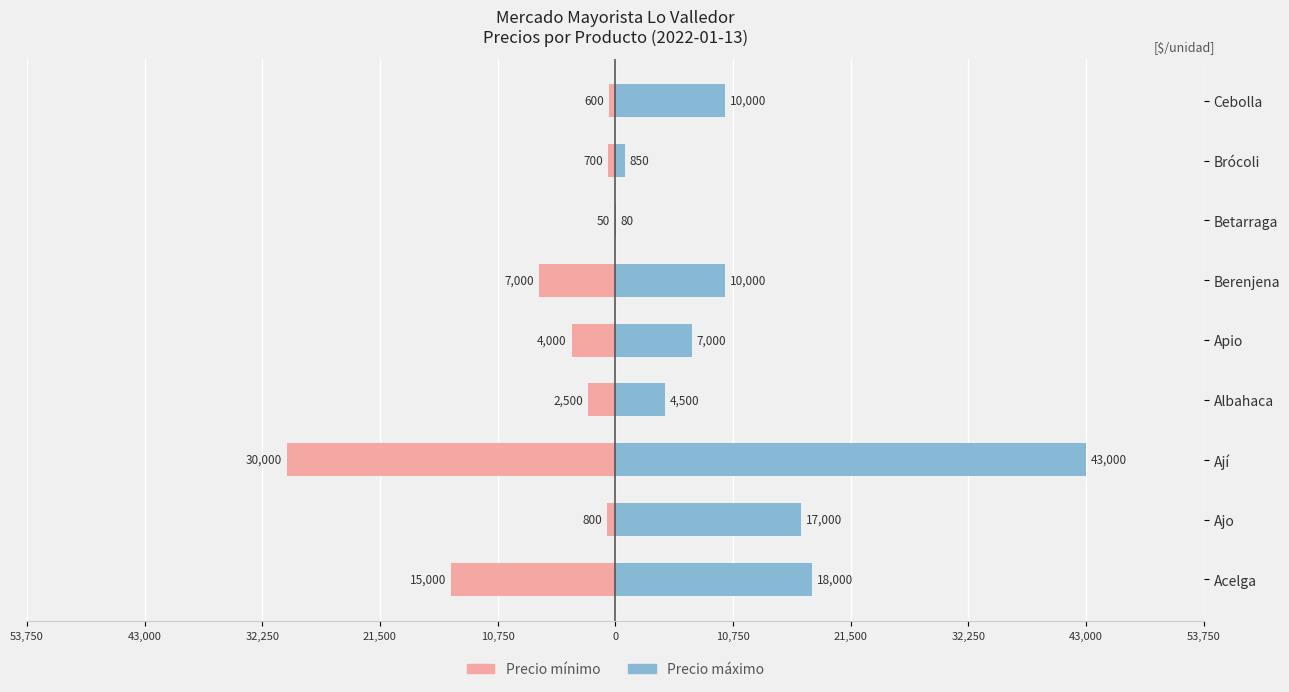

List the series in order of their peak value, lowest first.

Precio mínimo, Precio máximo